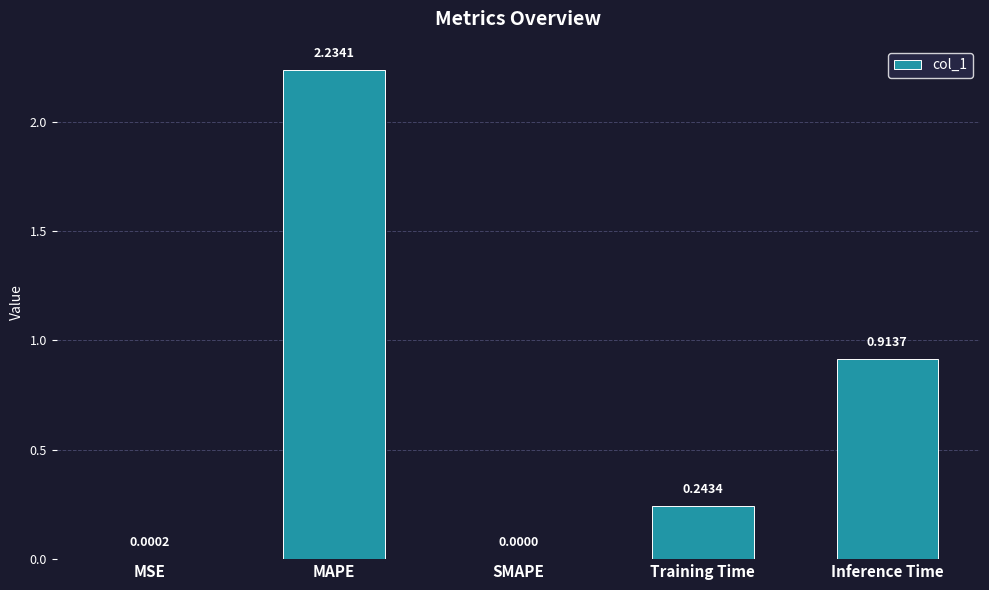

What is the change in value from MSE to MAPE?

+2.2